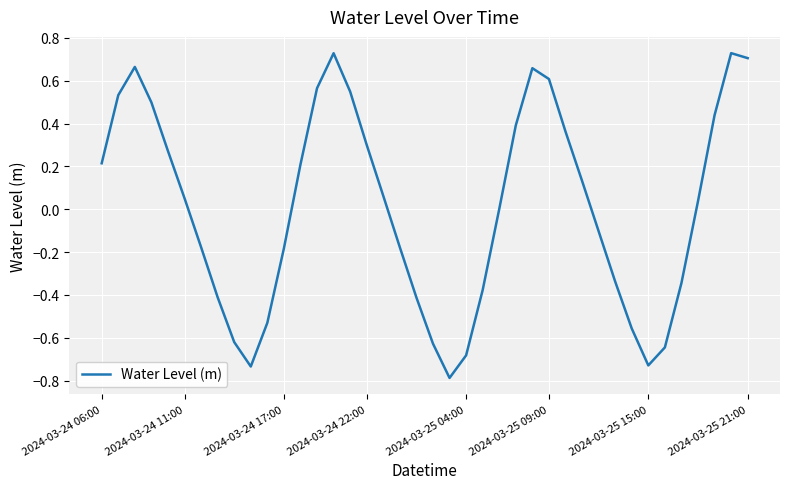

What is the minimum value shown in the chart?

-0.8